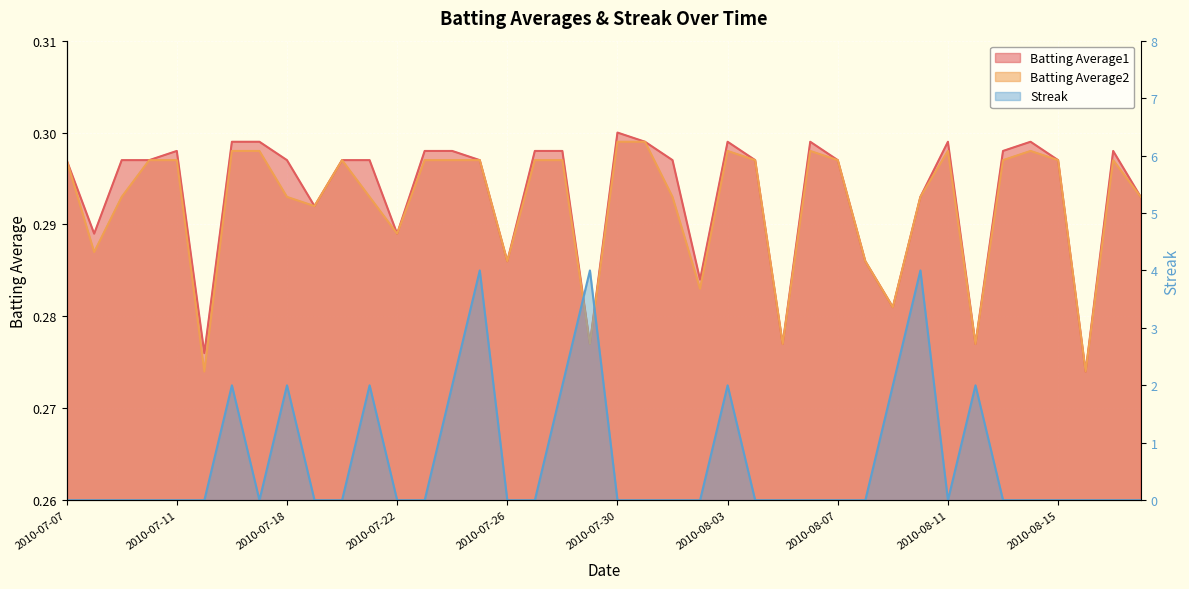

Is the value of Batting Average2 at 2010-07-09 greater than the value of Batting Average1 at 2010-07-17?

No